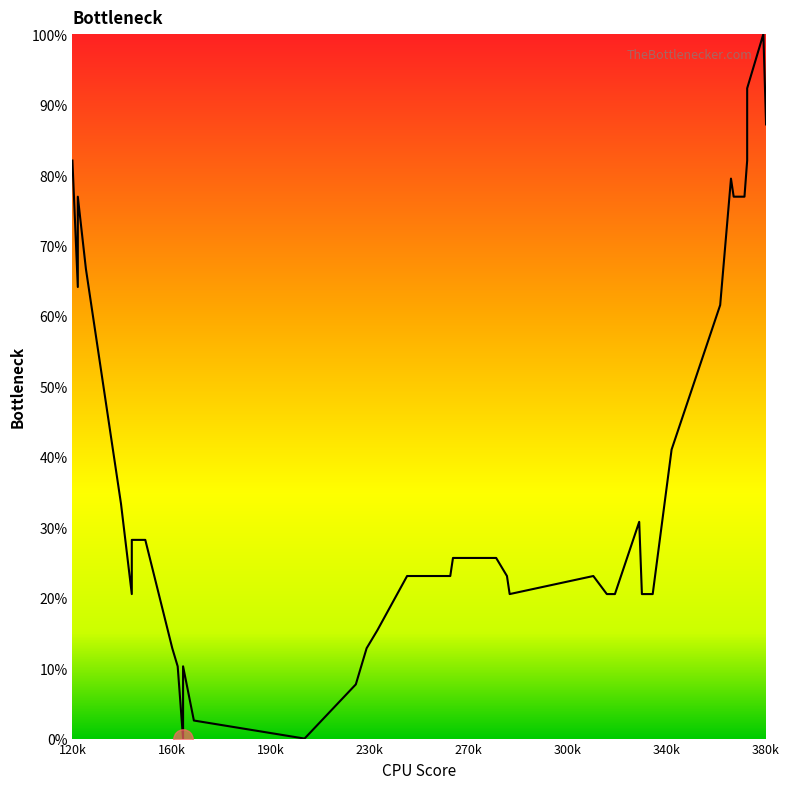

What is the difference between the maximum and minimum values?

100.0